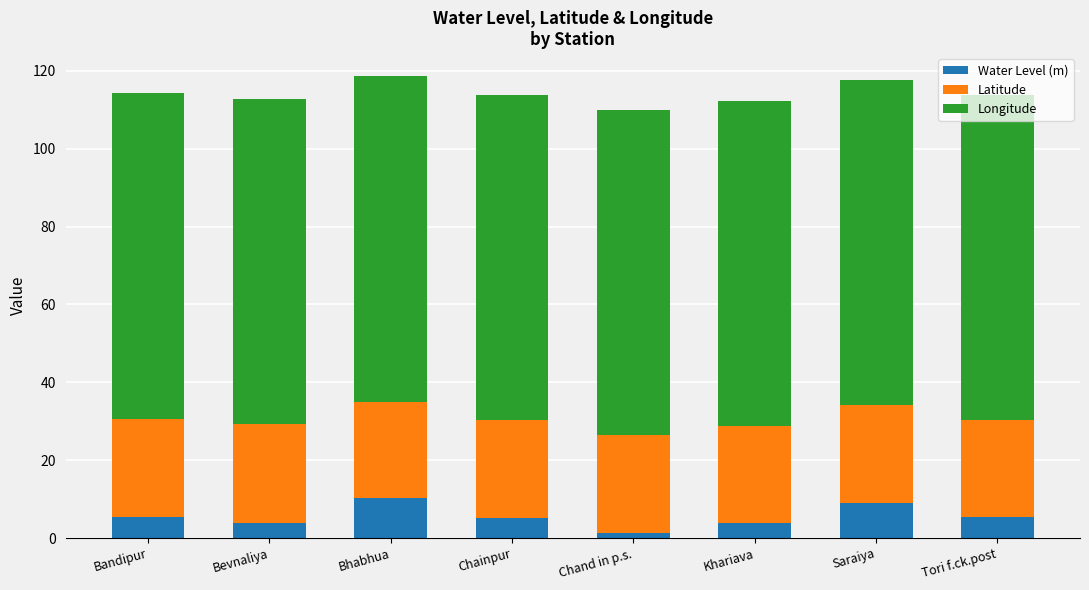

What is the difference between the maximum and minimum values in the Water Level (m) series?

8.9